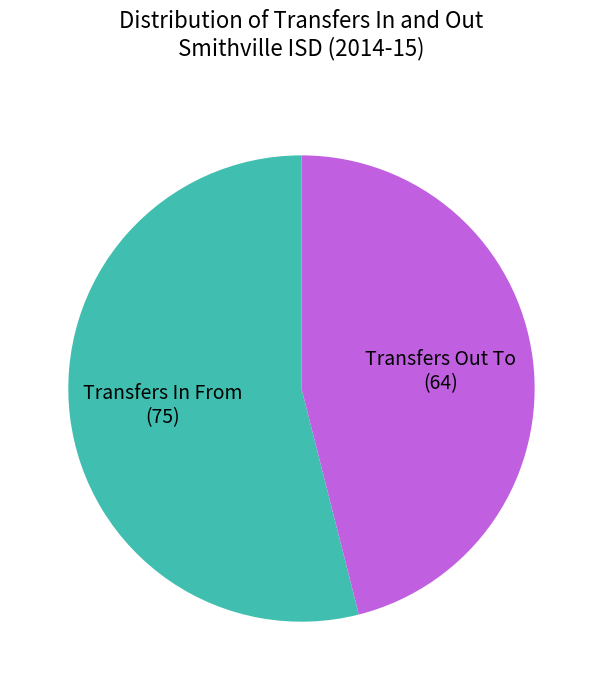

Does any single category account for the majority?

Yes